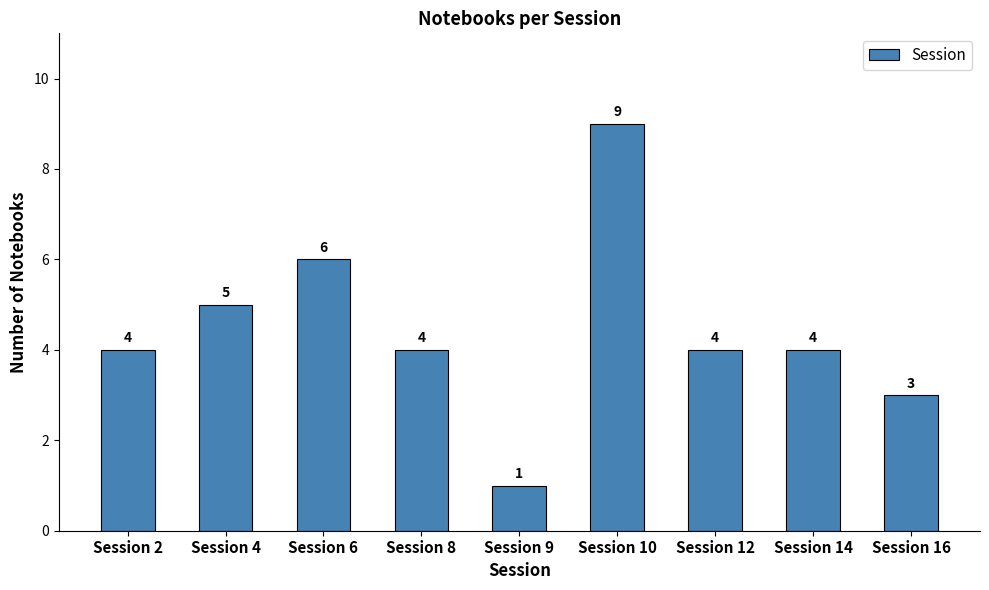

What is the ratio of the value at Session 9 to the value at Session 4?

0.2